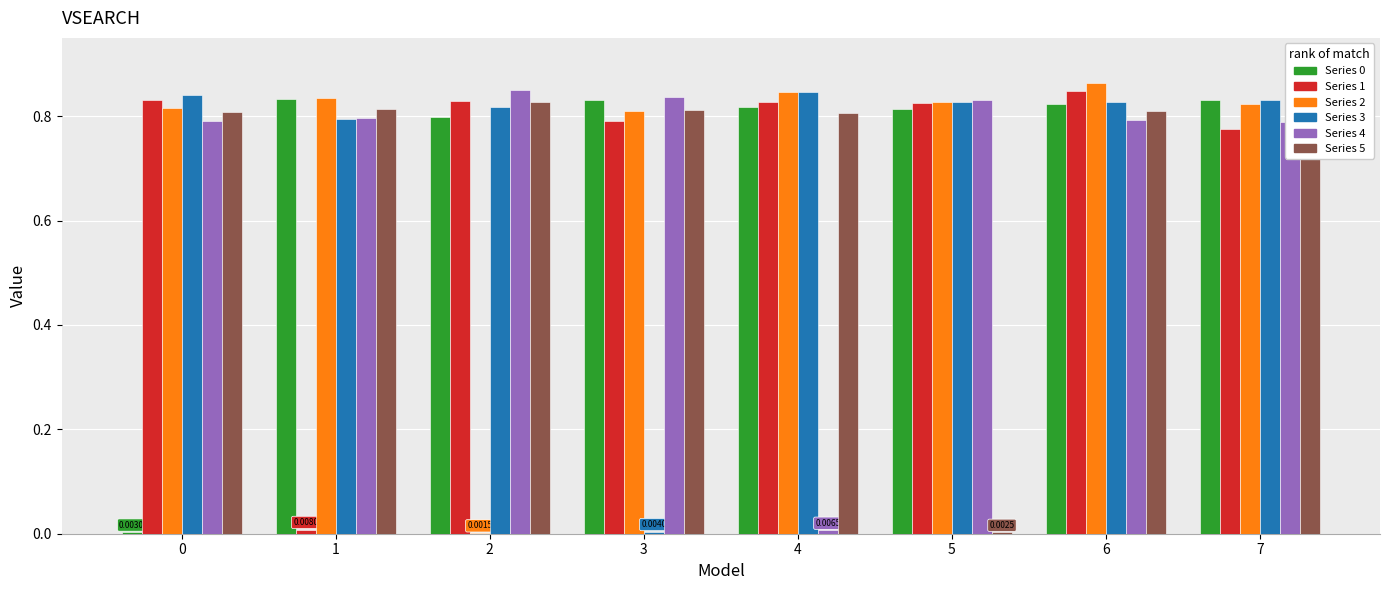

At which category is the sum across all series the highest?

6